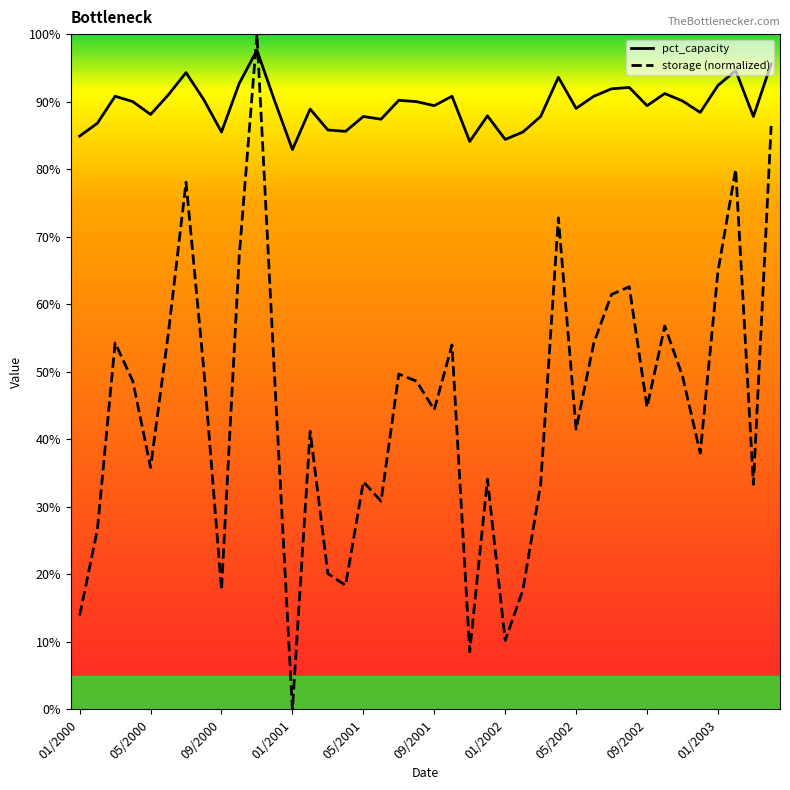

In pct_capacity, how many points are lower than both neighbors (excluding endpoints)?

12